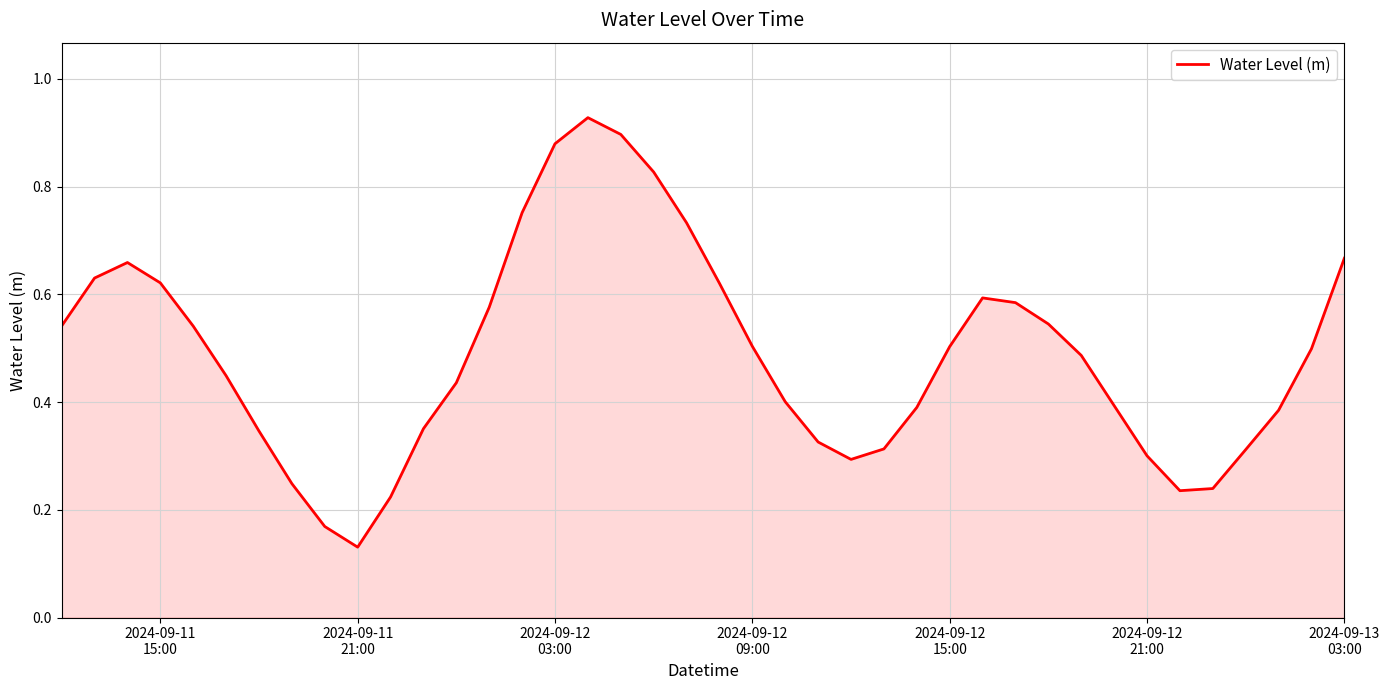

What is the minimum value shown in the chart?

0.1